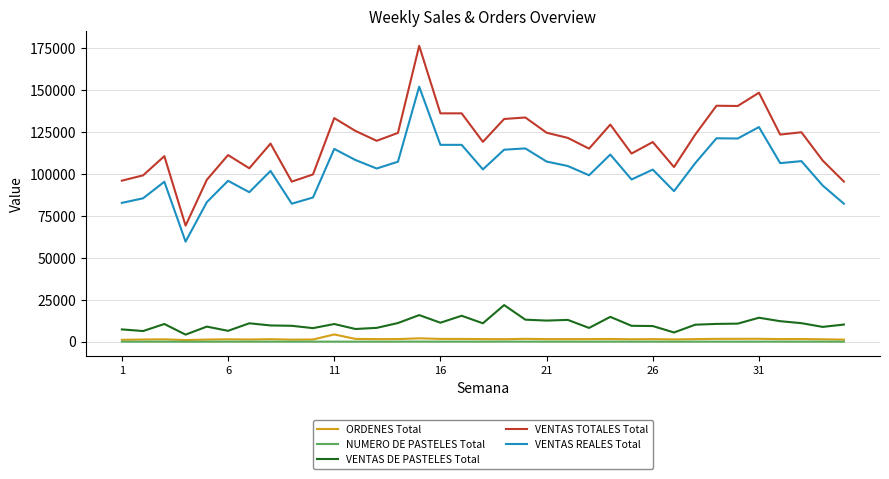

True or false: VENTAS DE PASTELES Total and VENTAS TOTALES Total intersect in this chart.

False